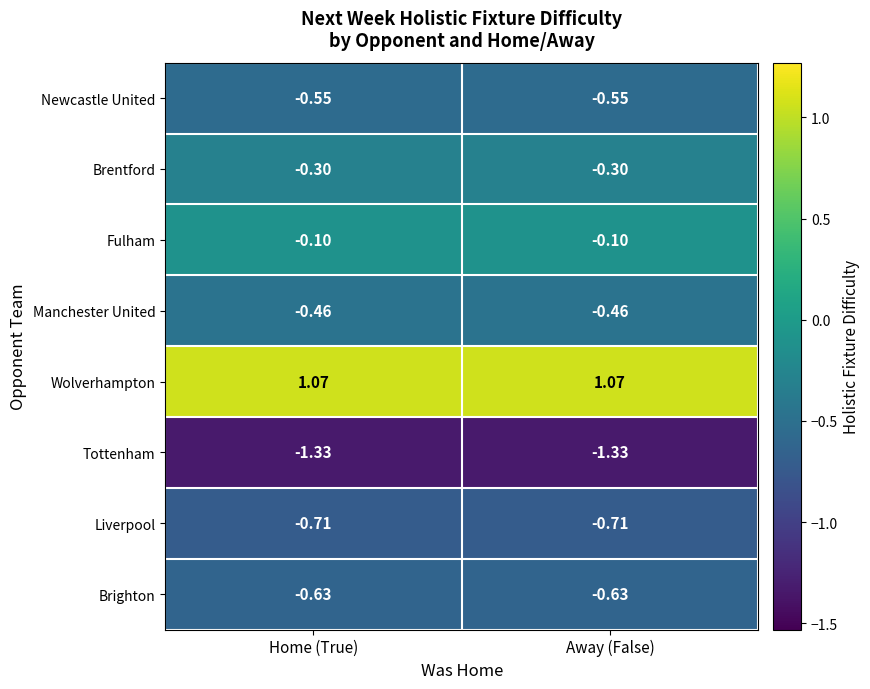

Which series has the largest total across all categories?

Wolverhampton